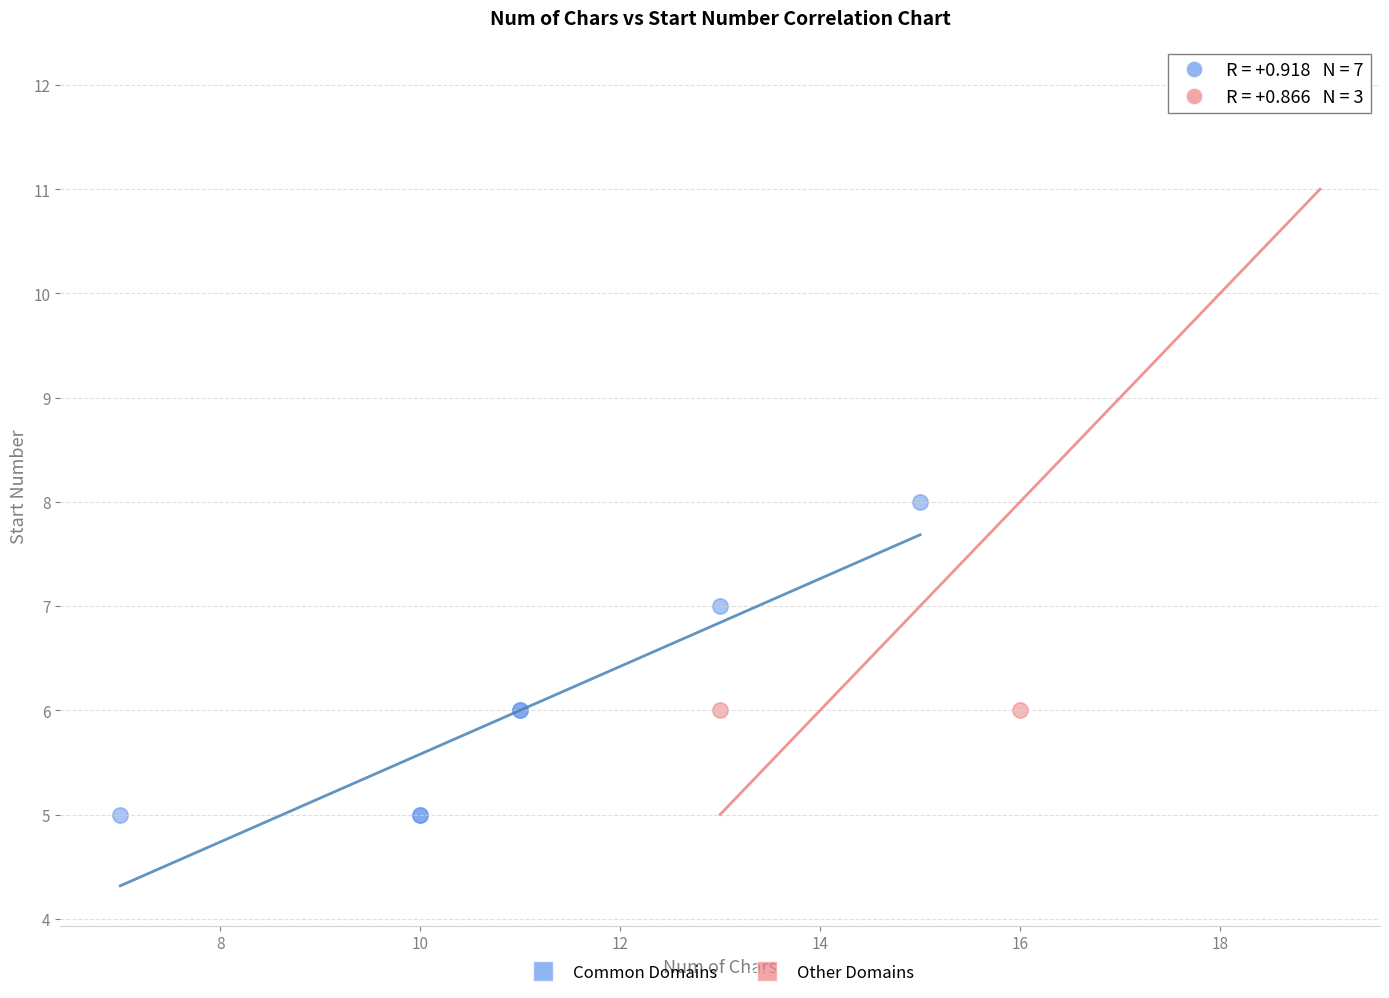

Which series reaches the maximum Y coordinate?

Other Domains